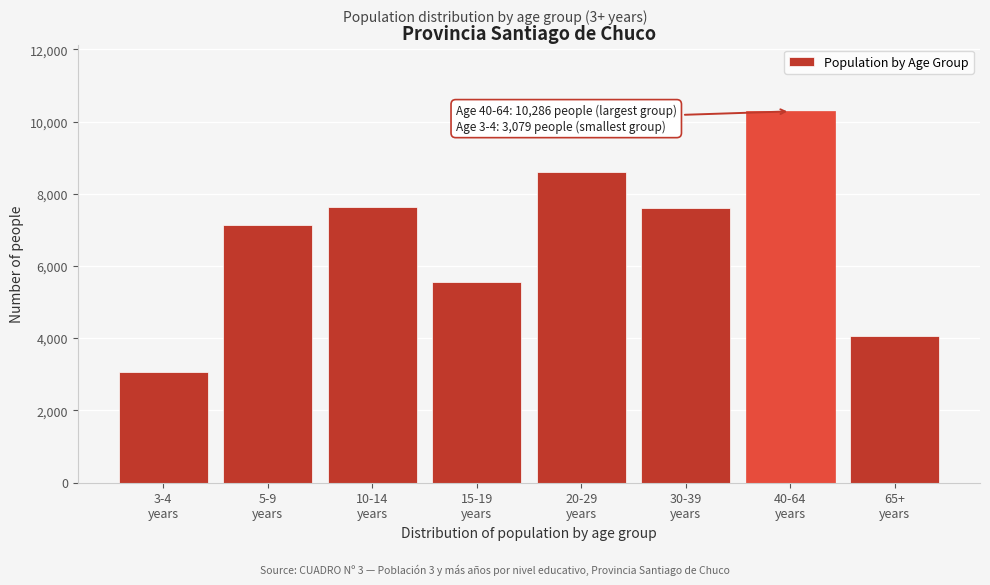

What is the maximum value shown in the chart?

10286